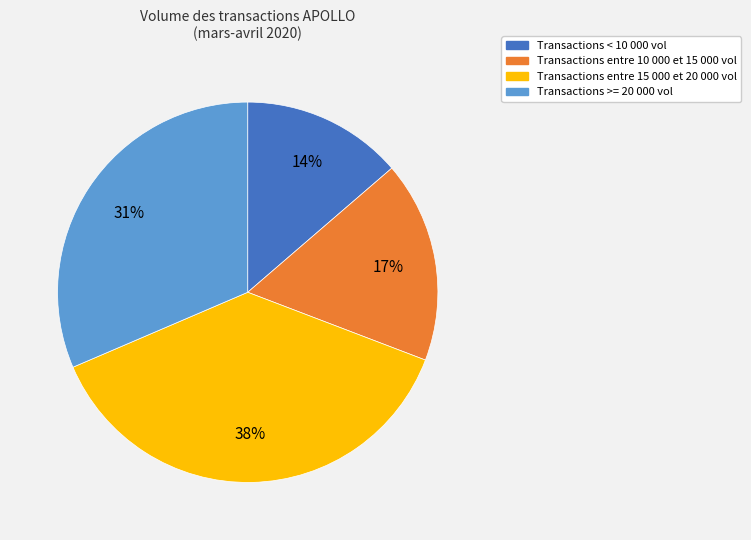

To the nearest percent, what is the average slice percentage?

25%